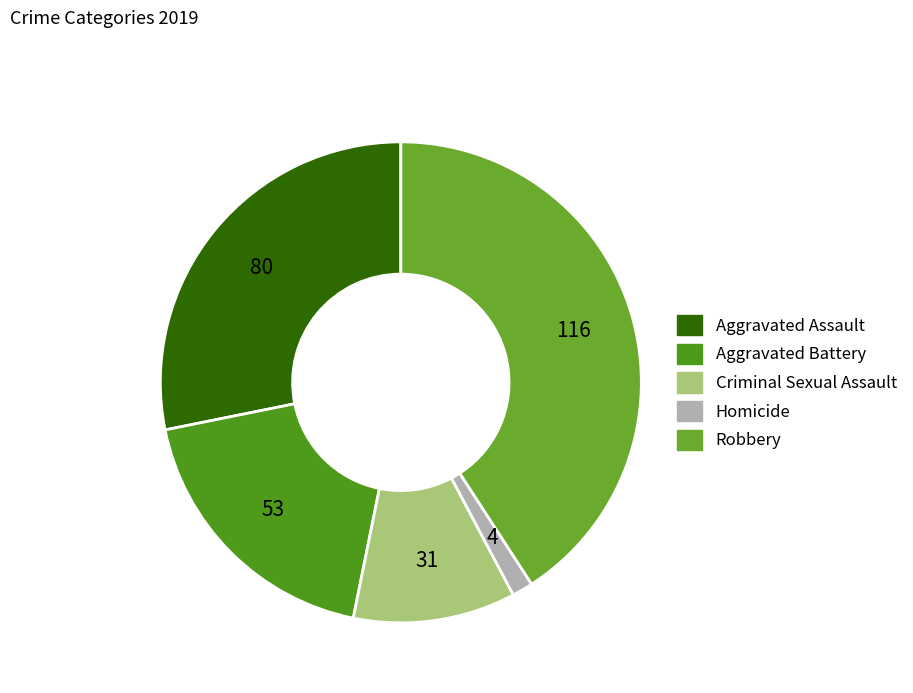

Is it true that Aggravated Battery is 19% of the pie?

True